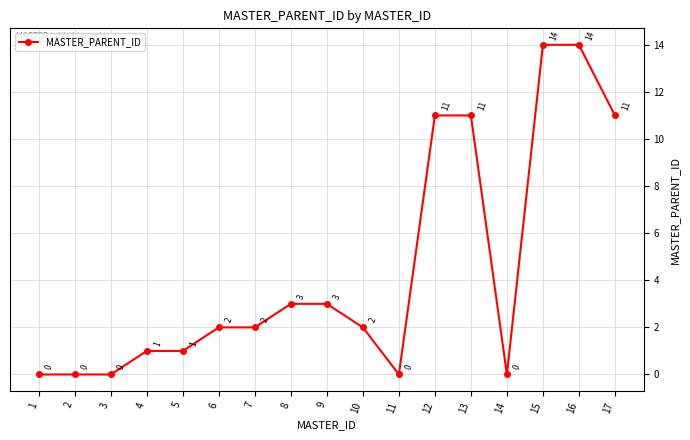

Which has a higher value, 11 or 5?

5